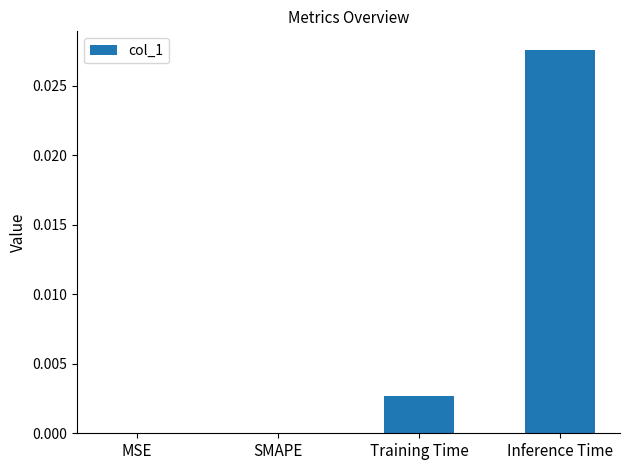

Which has a higher value, Training Time or Inference Time?

Inference Time